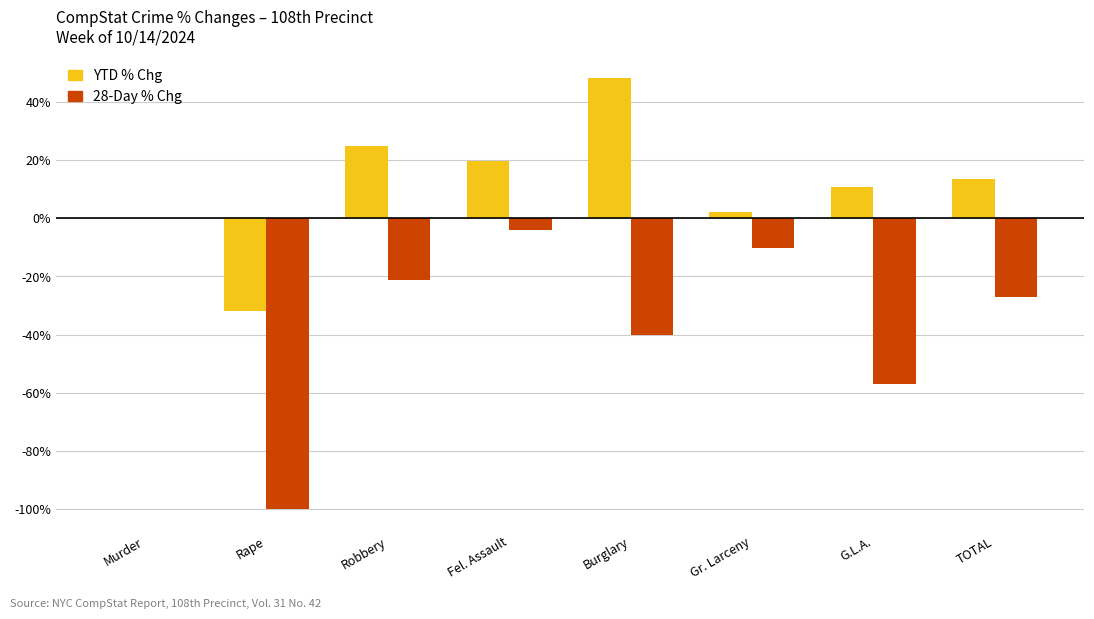

What is the sum of the YTD % Chg values at TOTAL and Robbery?

38.2